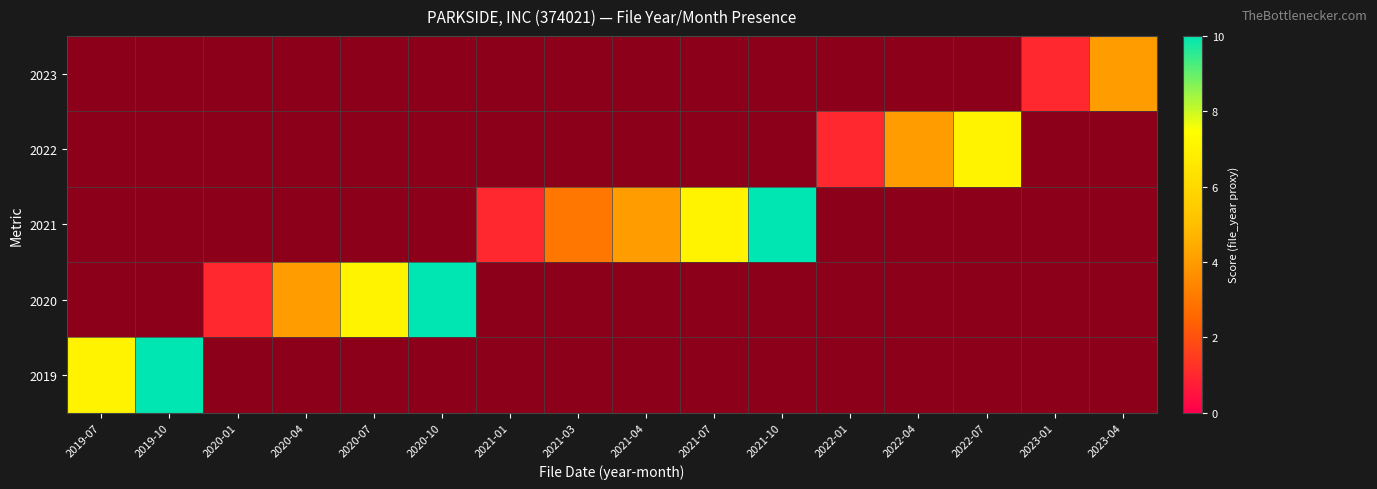

Rank the series by their average value, from lowest to highest.

2019, 2020, 2021, 2022, 2023